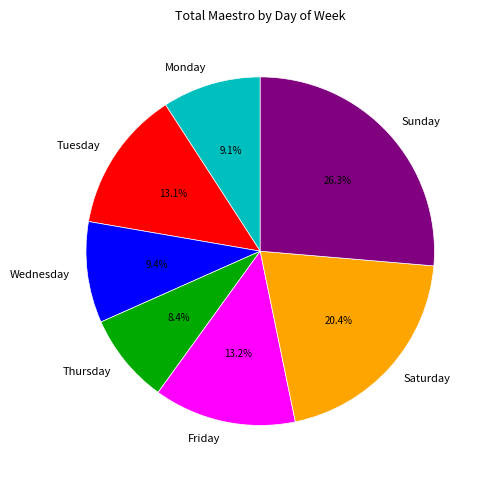

Is it true that Monday is 1% of the pie?

False